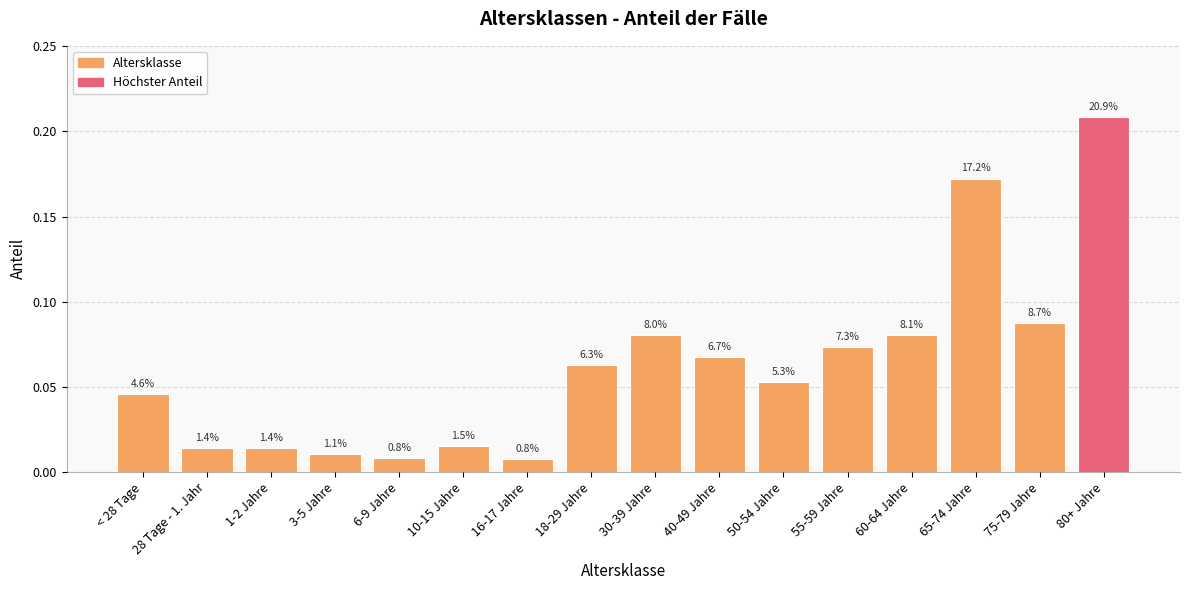

Reading right to left, list all the values displayed in this chart.

80+ Jahre=0.2	75-79 Jahre=0.1	65-74 Jahre=0.2	60-64 Jahre=0.1	55-59 Jahre=0.1	50-54 Jahre=0.1	40-49 Jahre=0.1	30-39 Jahre=0.1	18-29 Jahre=0.1	16-17 Jahre=0.0	10-15 Jahre=0.0	6-9 Jahre=0.0	3-5 Jahre=0.0	1-2 Jahre=0.0	28 Tage - 1. Jahr=0.0	< 28 Tage=0.0